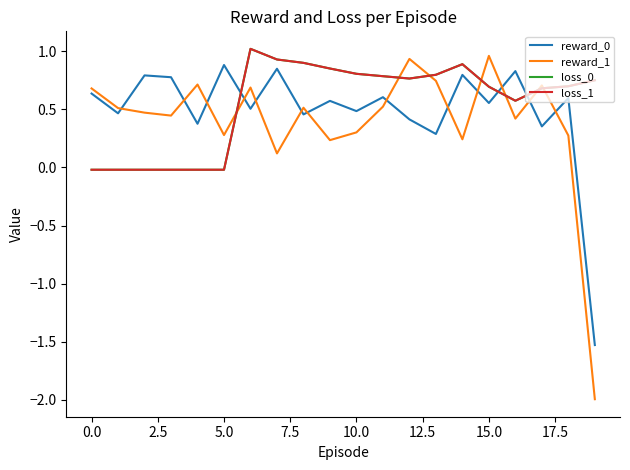

What is the greatest value displayed?

1.0